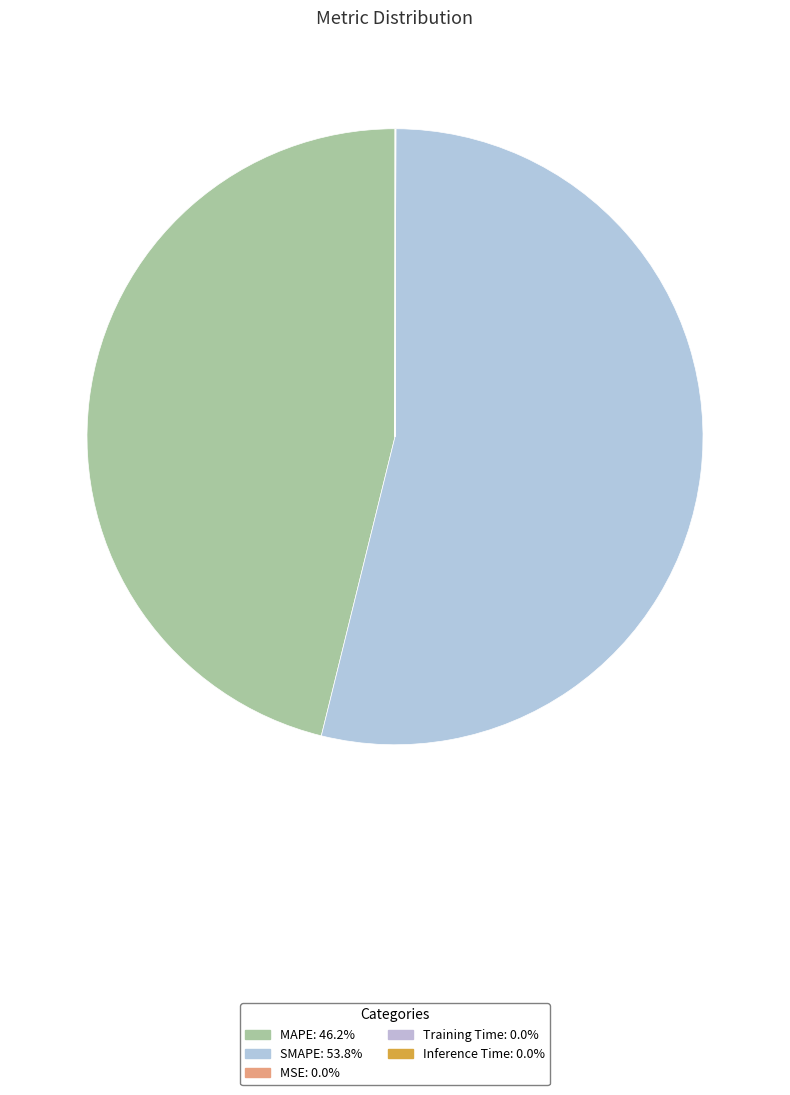

Which slice represents more than half of the pie?

SMAPE